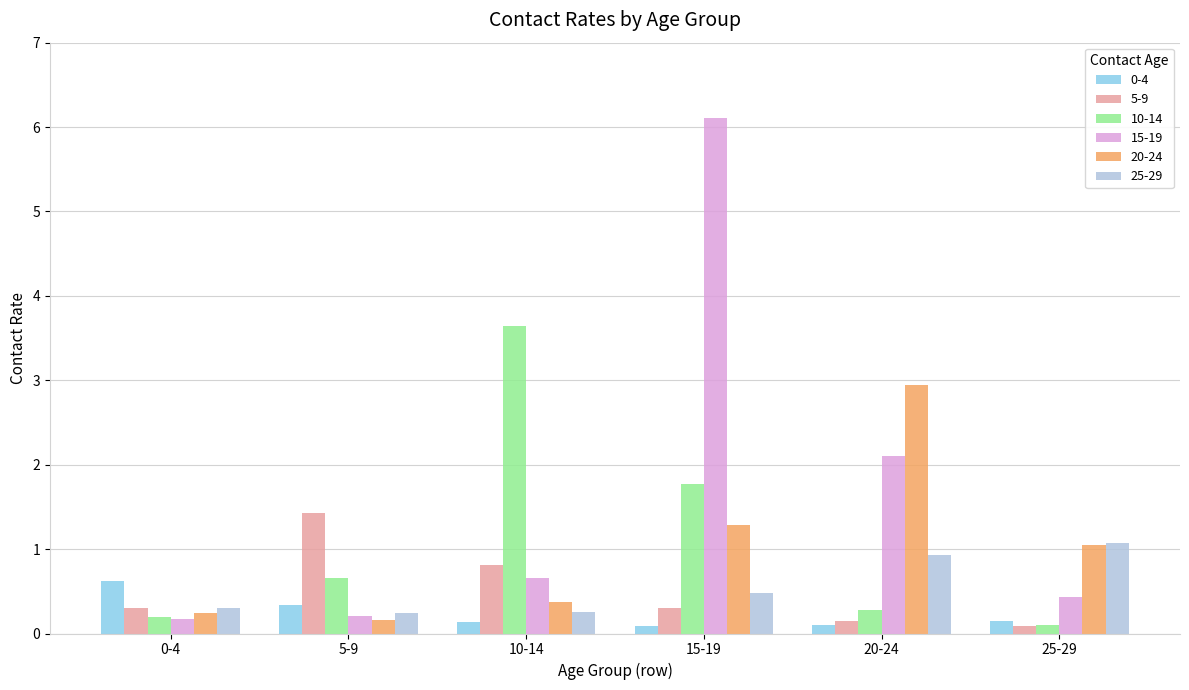

Count the number of categories in the chart.

6